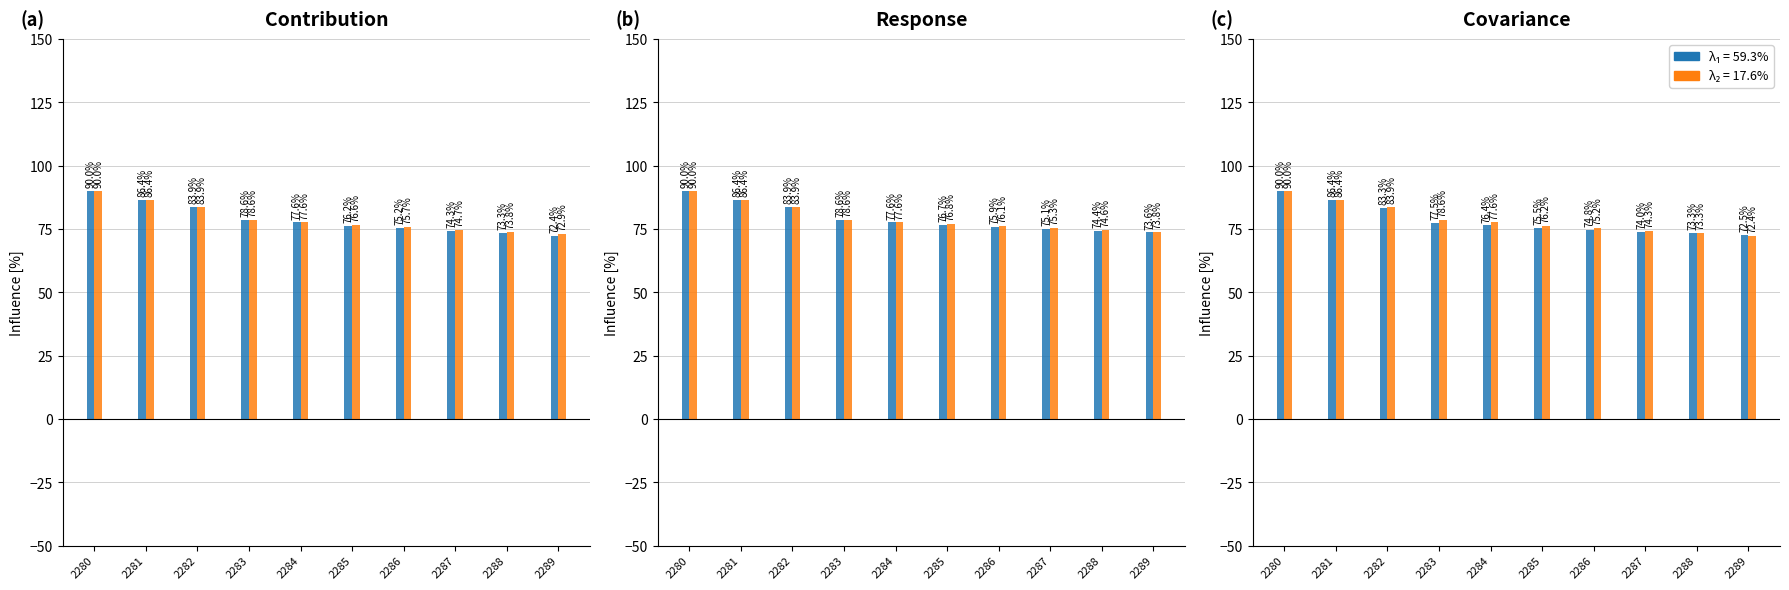

Which has a higher value, 2285 or 2283?

2283